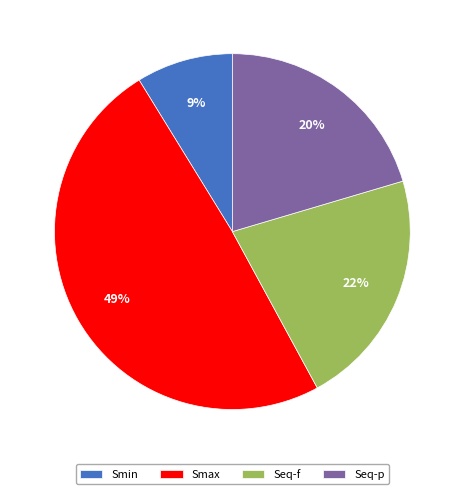

The Smax slice represents 49% of the pie. True or false?

True